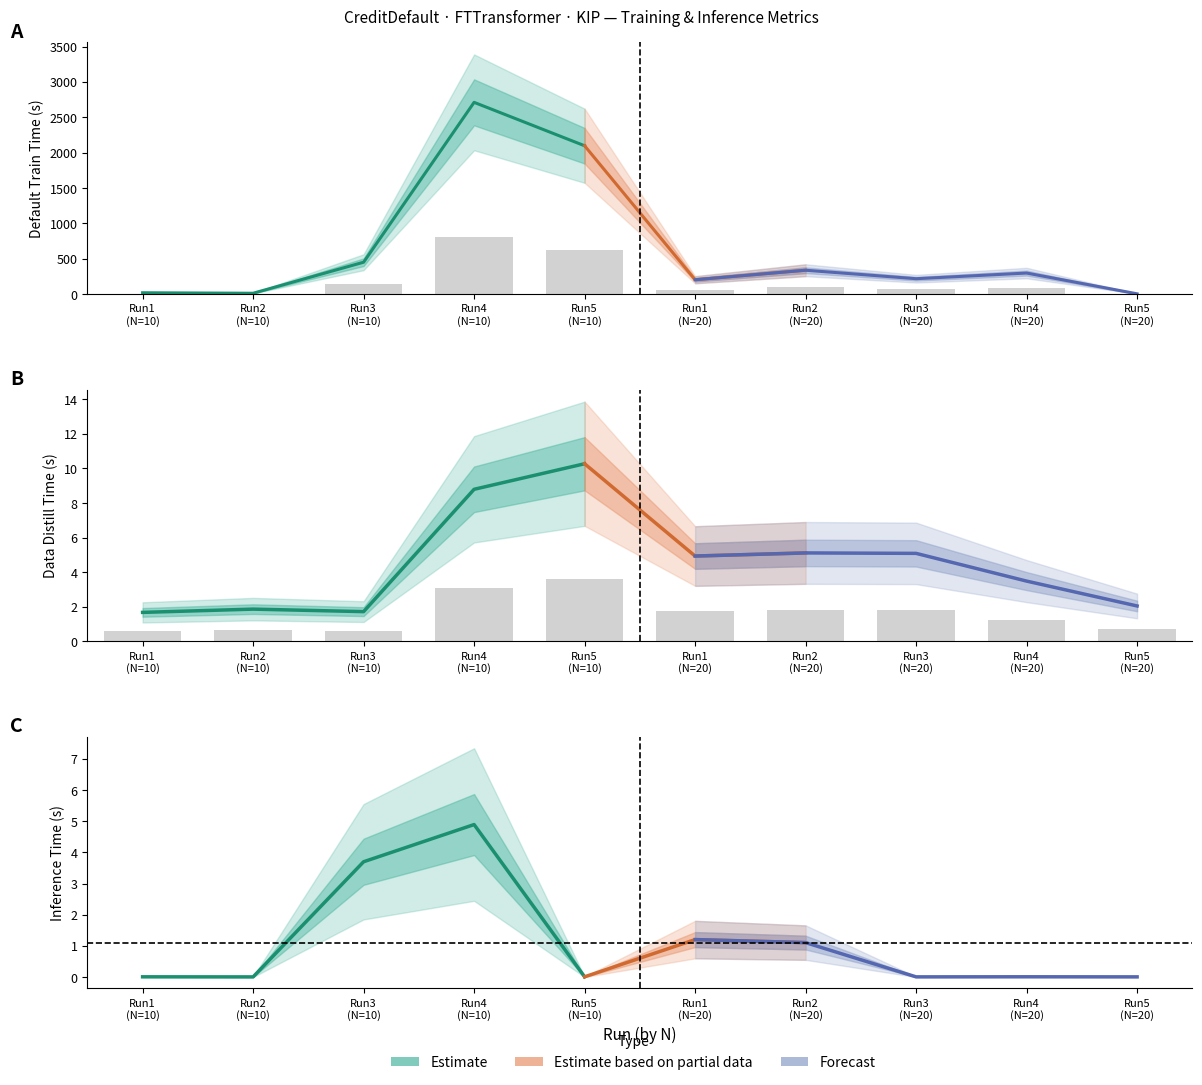

At which category is the sum across all series the highest?

Run4 (N=10)